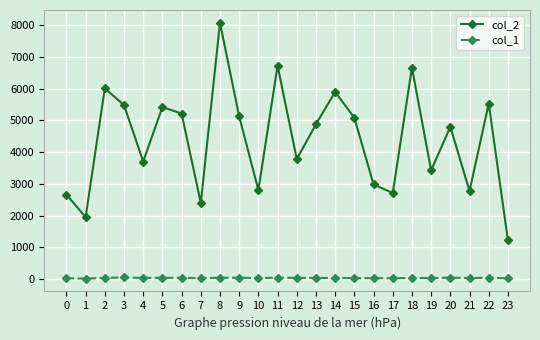

Which series has the widest spread of values?

col_2